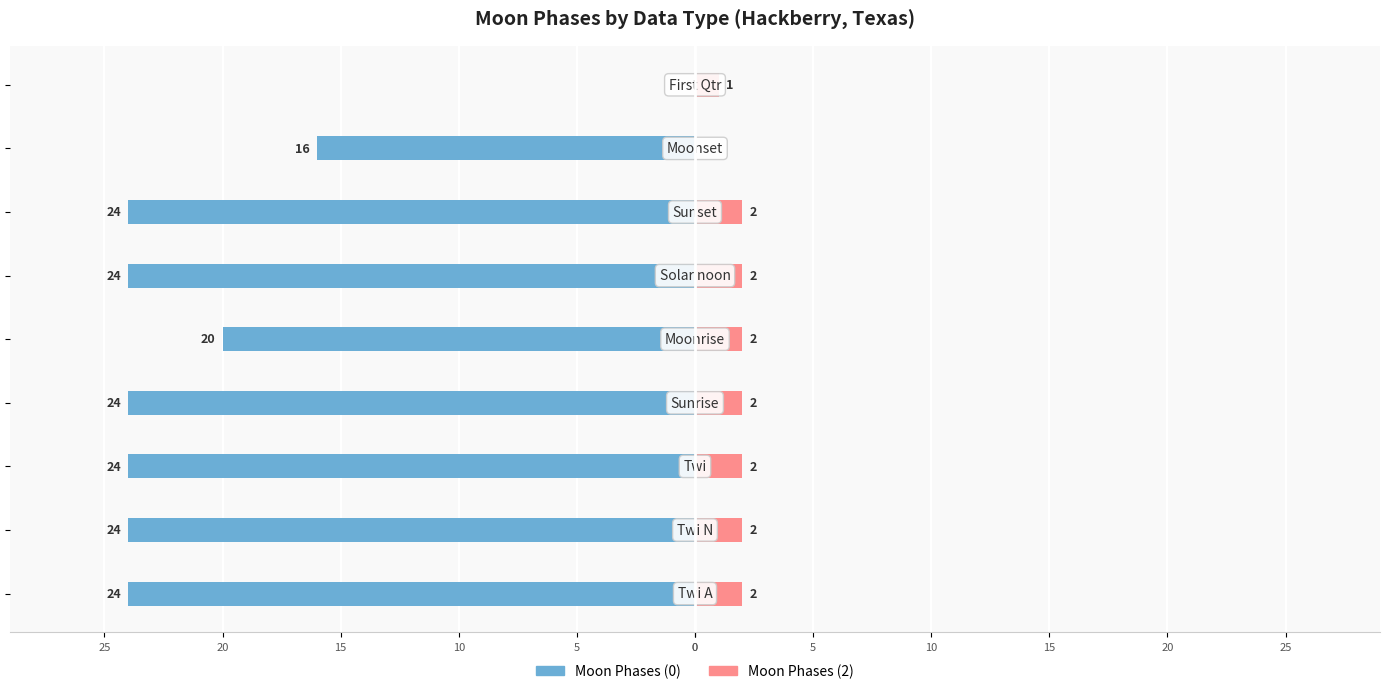

Reading right to left, extract all data points from this chart.

Moon Phases (0): 10=0	5=-16	0=-24	25=-24	20=-20	15=-24	10=-24	5=-24	0=-24
Moon Phases (2): 10=1	5=0	0=2	25=2	20=2	15=2	10=2	5=2	0=2